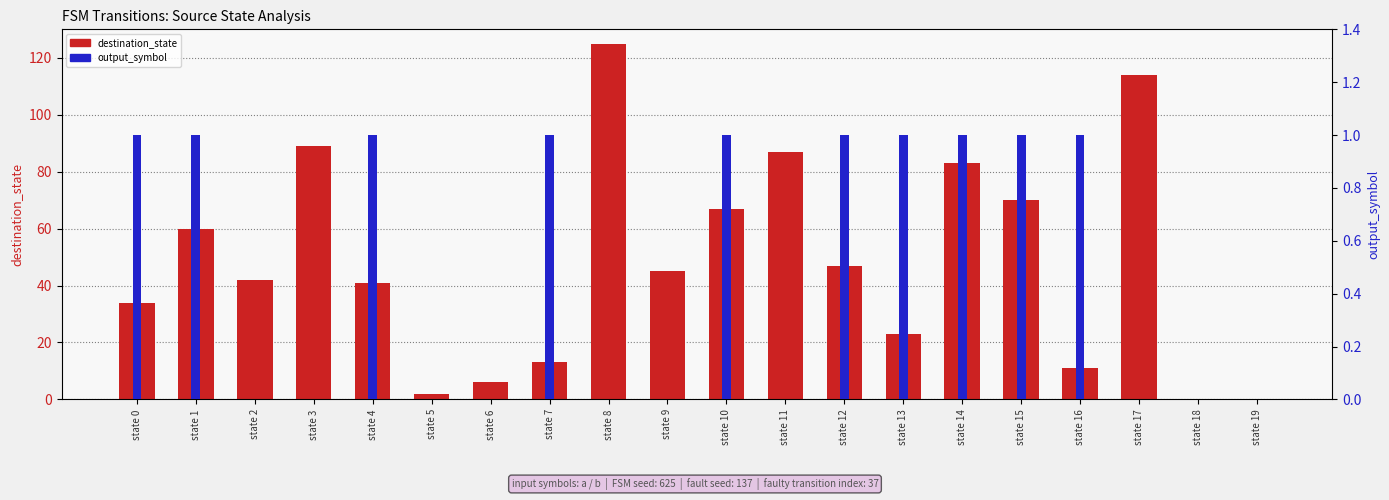

List the labels in order of destination_state value, largest first.

state 8, state 17, state 3, state 11, state 14, state 15, state 10, state 1, state 12, state 9, state 2, state 4, state 0, state 13, state 7, state 16, state 6, state 5, state 18, state 19